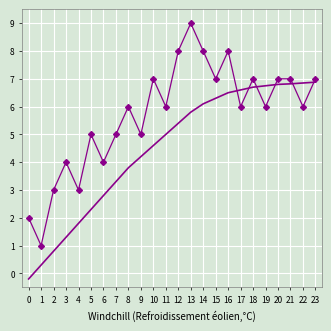

At which category does the chart reach its peak across all series?

13